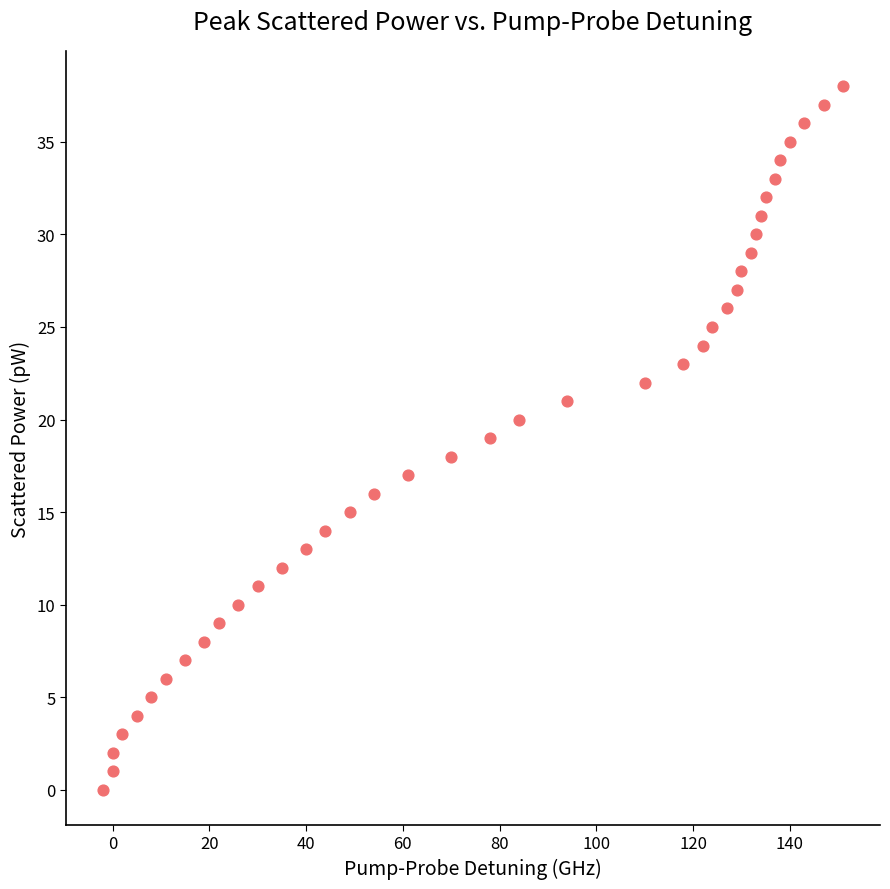

What is the range of X values (max minus min)?

153